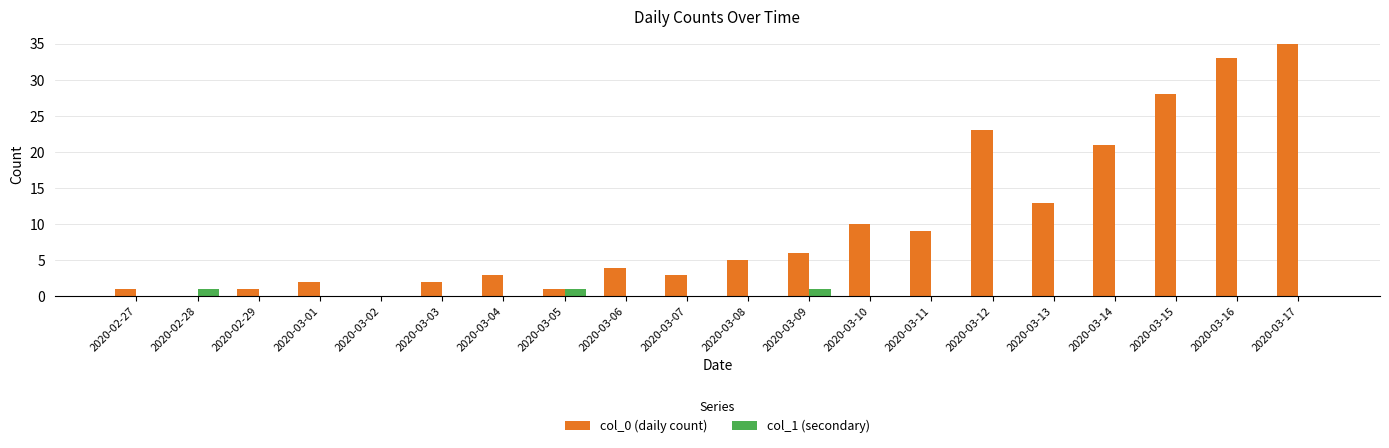

At which category does the chart reach its peak across all series?

2020-03-17